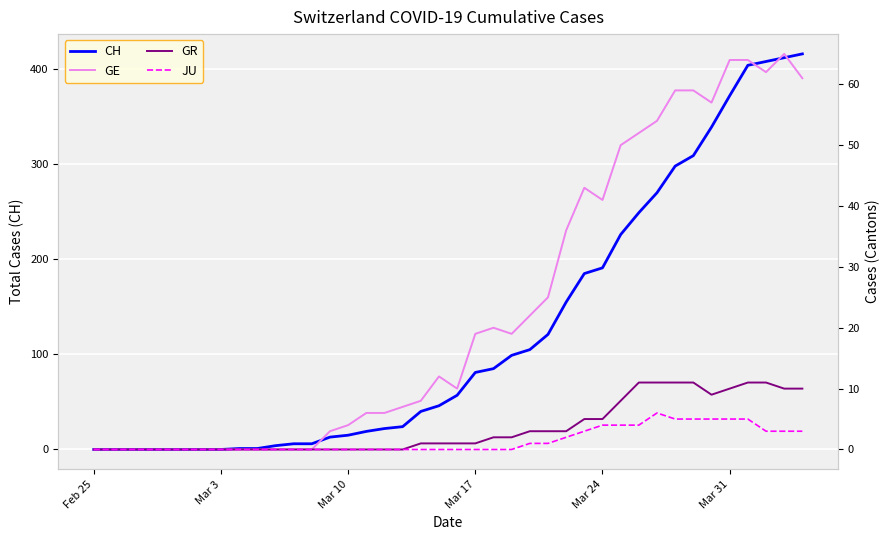

List the series in order of their peak value, lowest first.

JU, GR, GE, CH